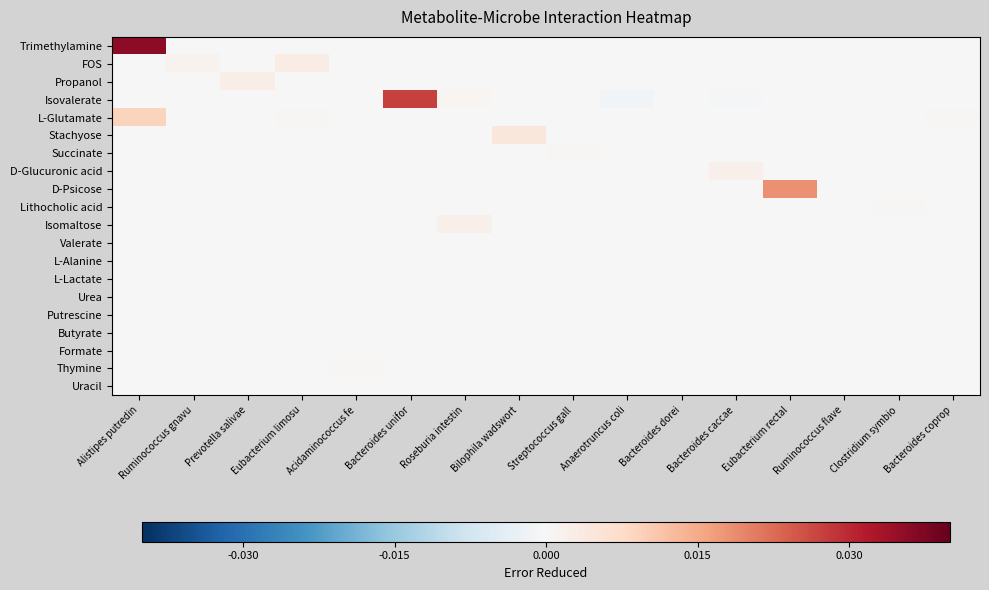

At how many categories does at least one series exceed 0?

15